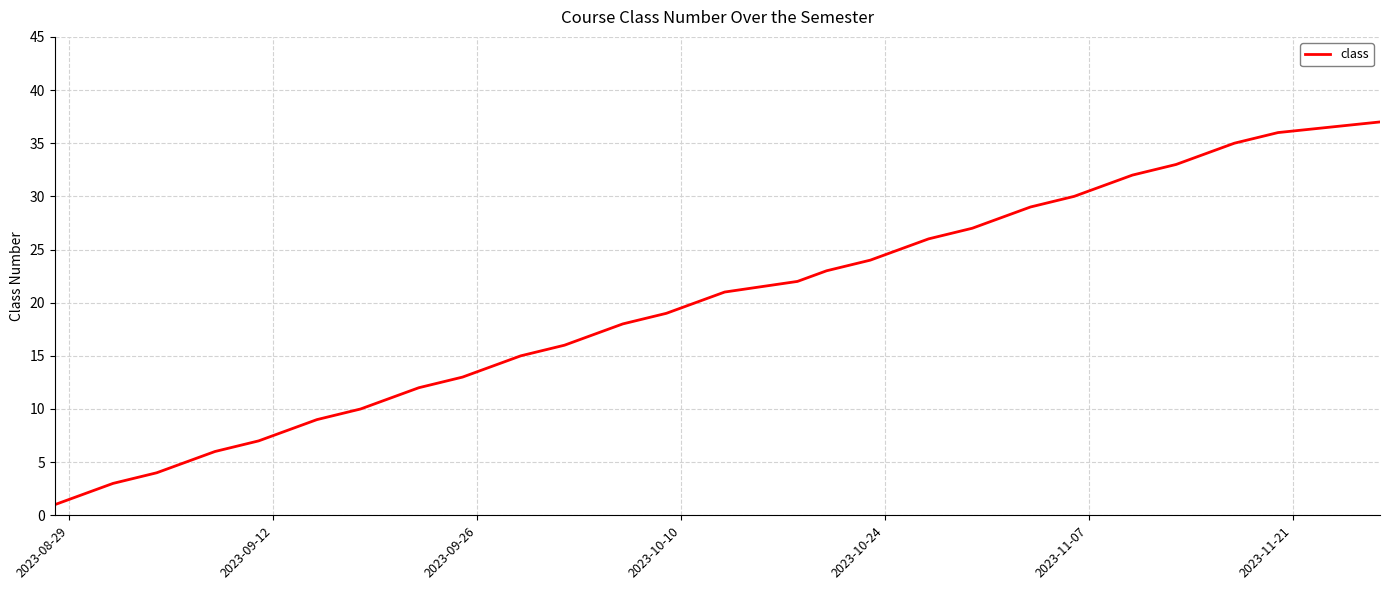

What is the maximum value shown in the chart?

37